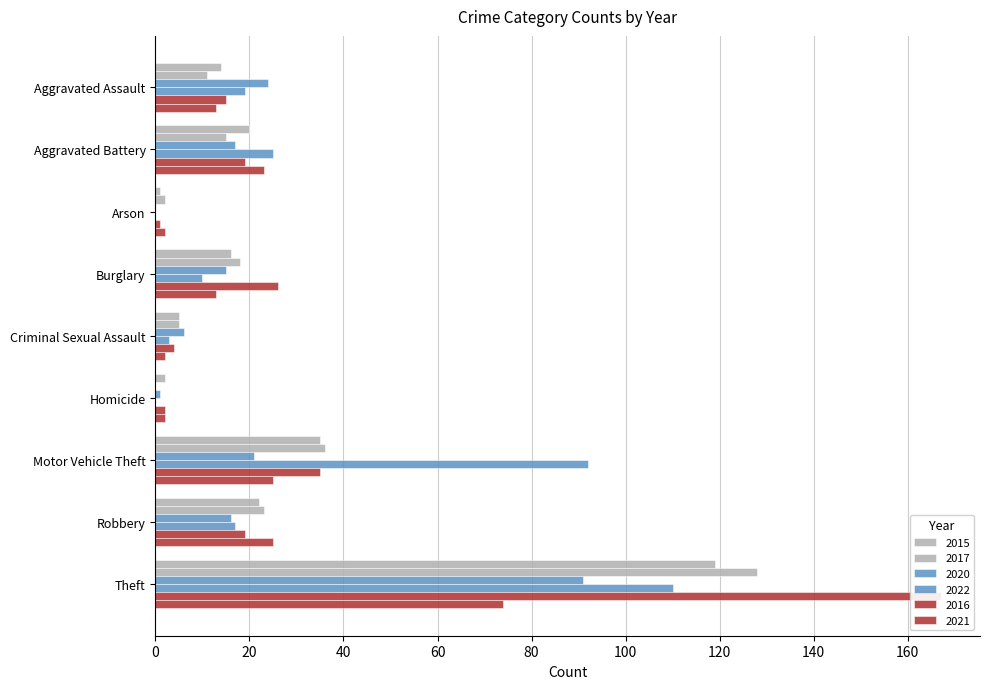

What is the label of the 3rd bar from the left?

Arson